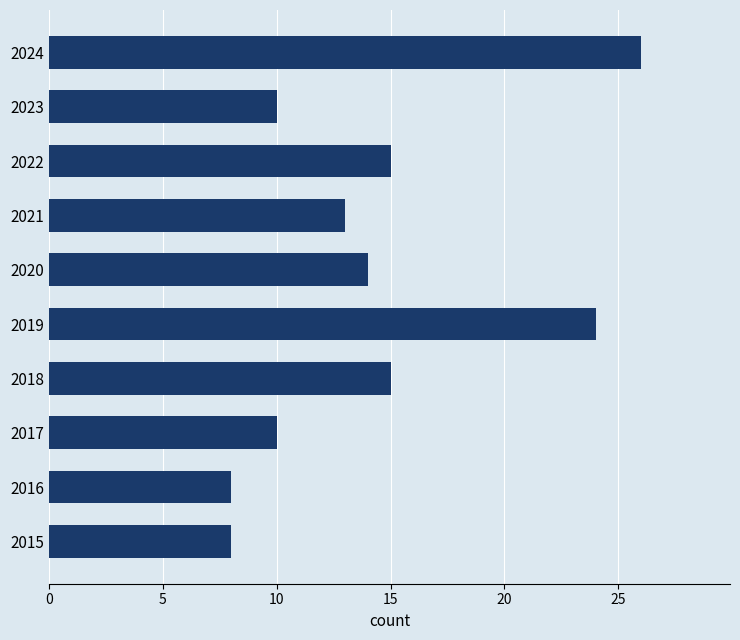

True or false: the data shows 16 at 2019.

False